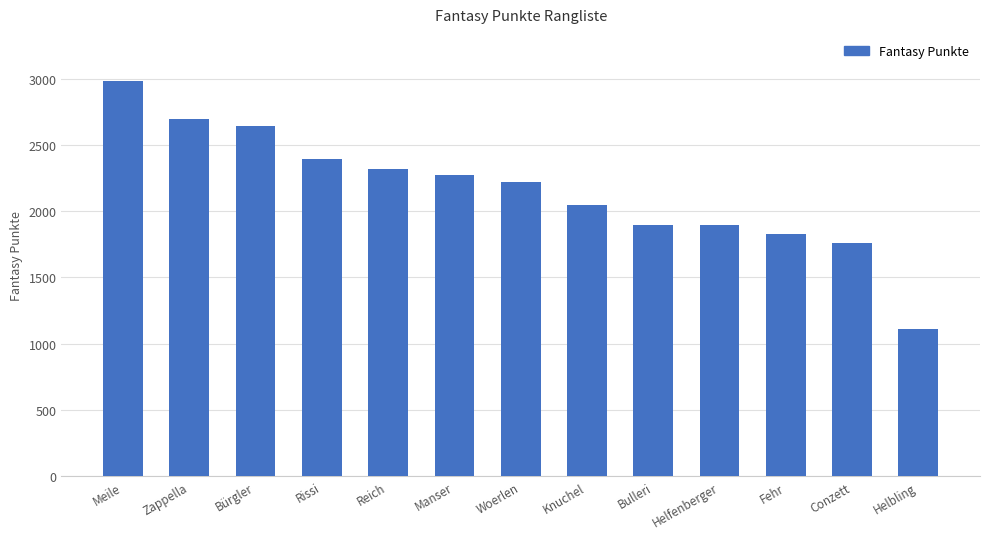

What is the change in value from Manser to Helfenberger?

-377